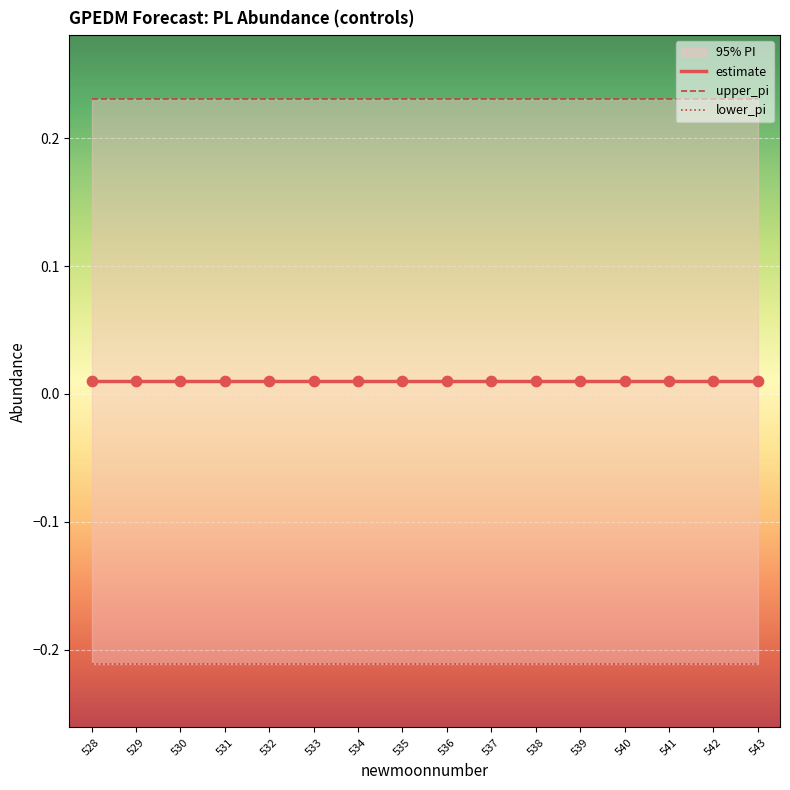

Which series has the largest Y range (max minus min)?

estimate